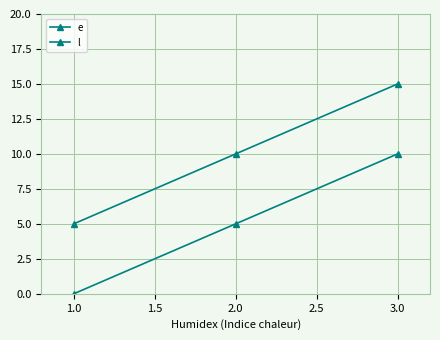

Is this an area chart (filled region under the line)?

No